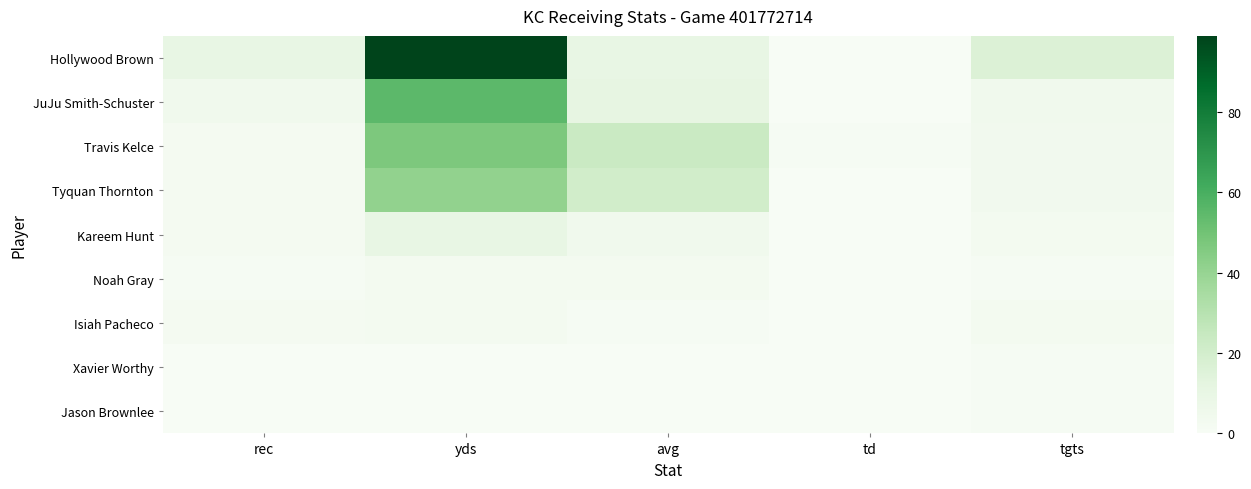

Reading left to right, list all the values displayed in this chart.

Hollywood Brown: rec=10.0	yds=99.0	avg=9.9	td=0.0	tgts=16.0
JuJu Smith-Schuster: rec=5.0	yds=55.0	avg=11.0	td=0.0	tgts=5.0
Travis Kelce: rec=2.0	yds=47.0	avg=23.5	td=1.0	tgts=4.0
Tyquan Thornton: rec=2.0	yds=41.0	avg=20.5	td=0.0	tgts=4.0
Kareem Hunt: rec=2.0	yds=10.0	avg=5.0	td=0.0	tgts=3.0
Noah Gray: rec=1.0	yds=3.0	avg=3.0	td=0.0	tgts=1.0
Isiah Pacheco: rec=2.0	yds=3.0	avg=1.5	td=0.0	tgts=3.0
Xavier Worthy: rec=0.0	yds=0.0	avg=0.0	td=0.0	tgts=1.0
Jason Brownlee: rec=0.0	yds=0.0	avg=0.0	td=0.0	tgts=1.0